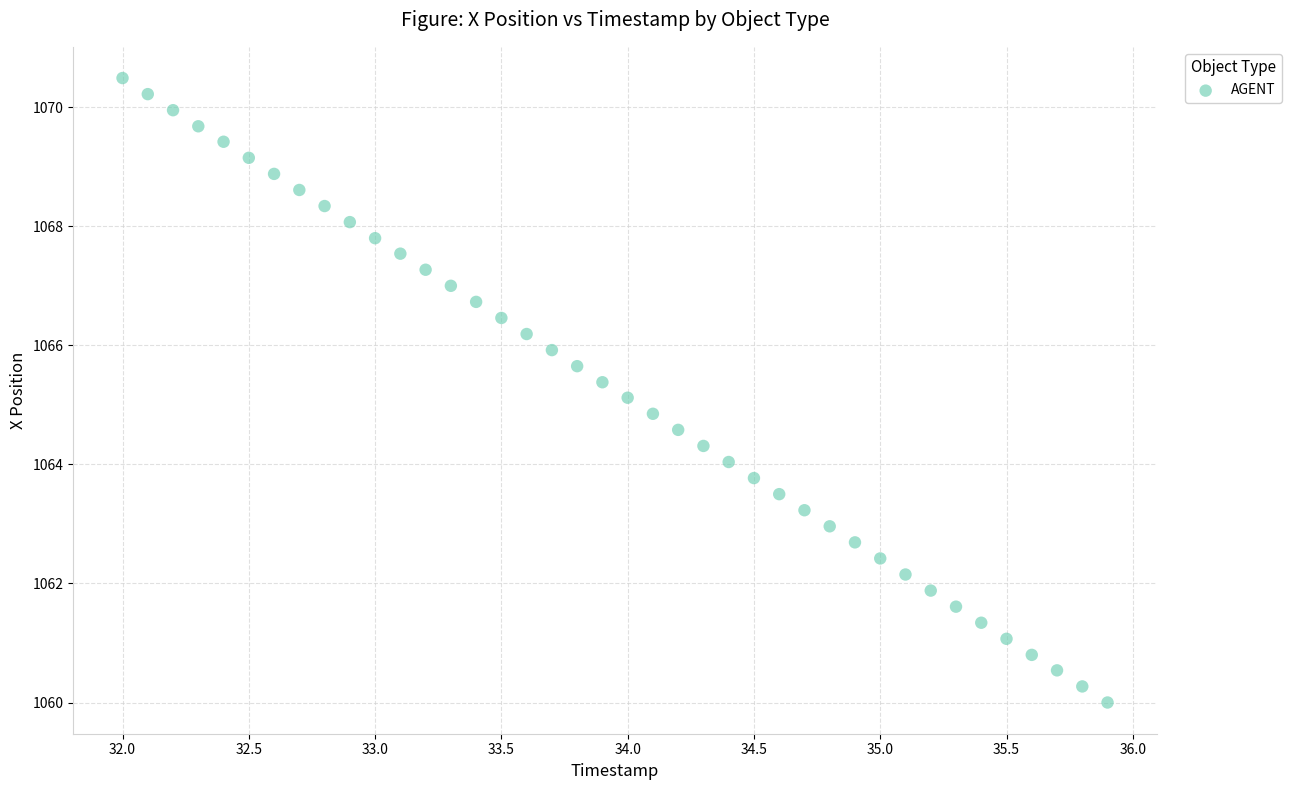

What is the range of X values (max minus min)?

3.9